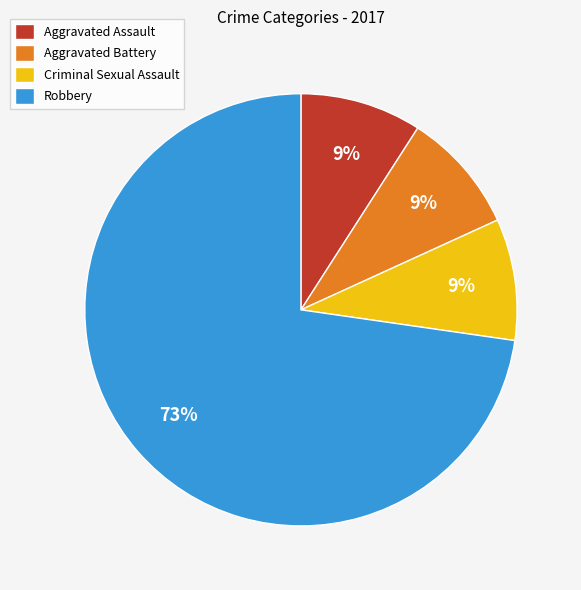

What percentage is the Robbery slice, to the nearest percent?

73%